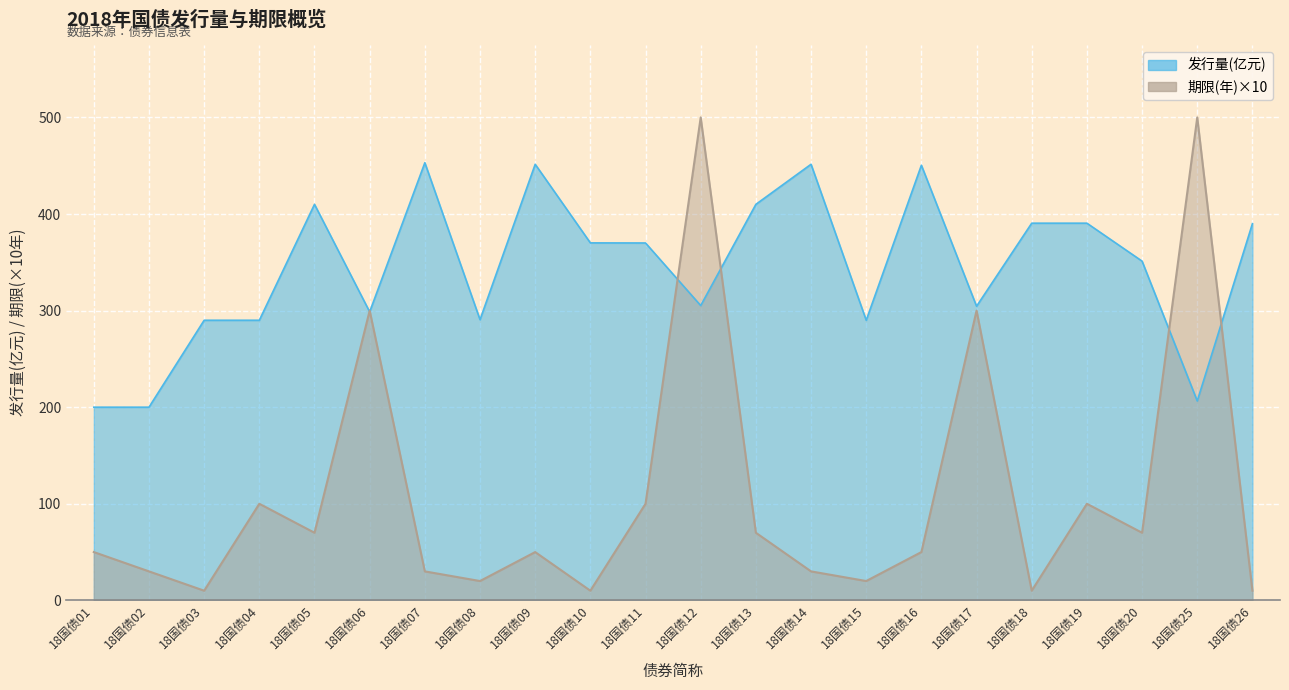

Where do 发行量(亿元) and 期限(年) first cross each other?

18国债05 and 18国债06